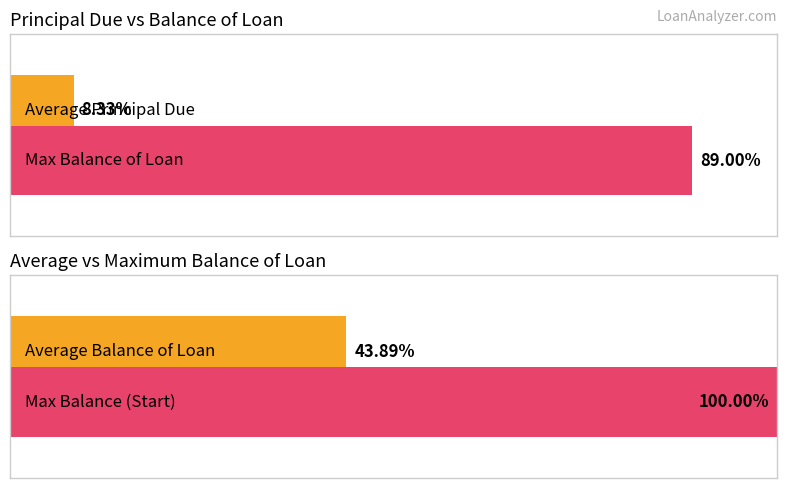

Rank the series at 2 from highest to lowest value.

Balance of Loan, Principal Due